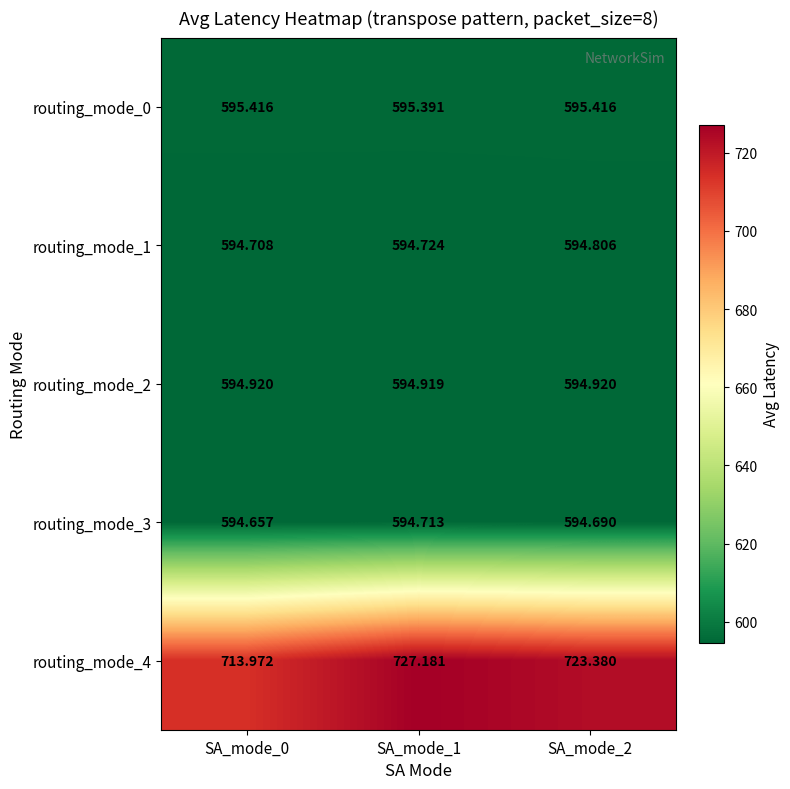

Is the value of routing_mode_0 at SA_mode_2 greater than the value of routing_mode_4 at SA_mode_1?

No